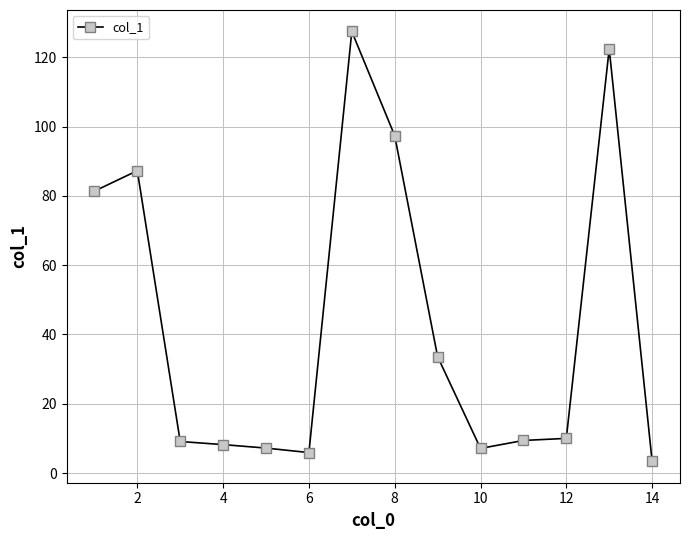

What is the value of the 6th point from the left?

5.9